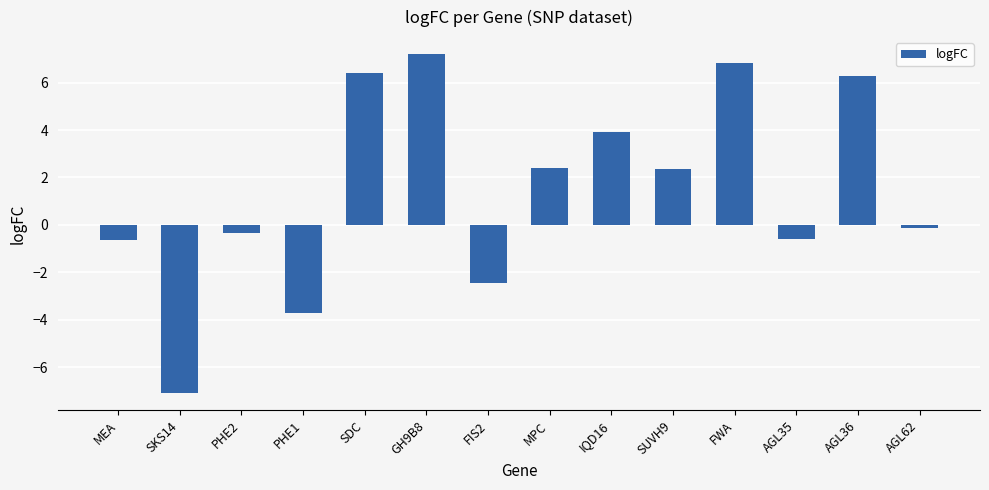

What is the ratio of the value at FWA to the value at MPC?

2.8